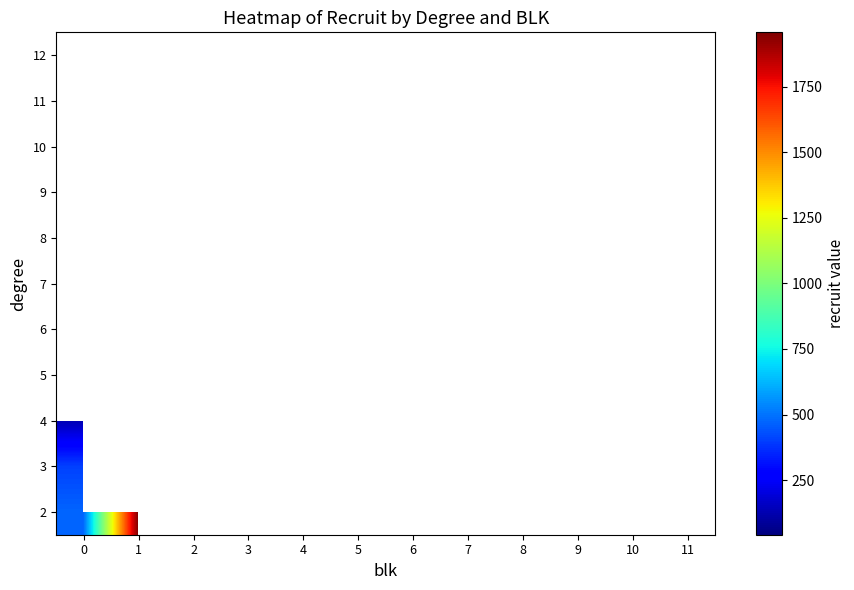

Rank the series at 0 from lowest to highest value.

4, 5, 6, 7, 8, 9, 10, 11, 12, 3, 2